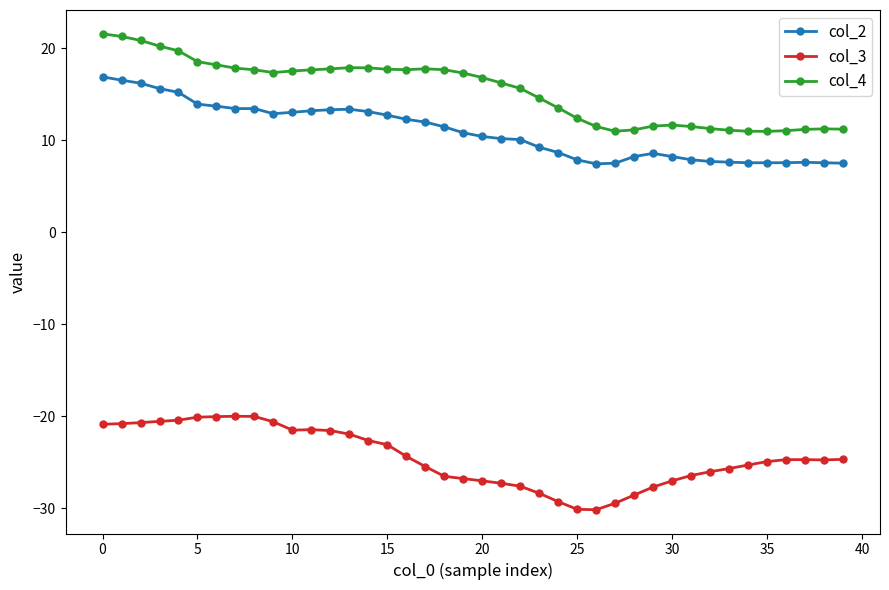

True or false: col_4 has more than 2 interior local peaks.

True